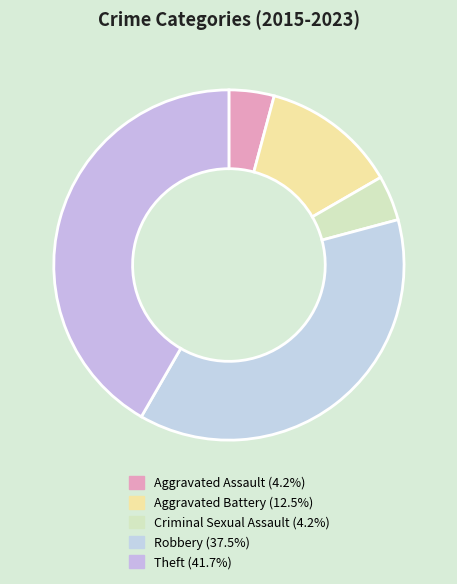

Is Robbery the majority of the pie?

No